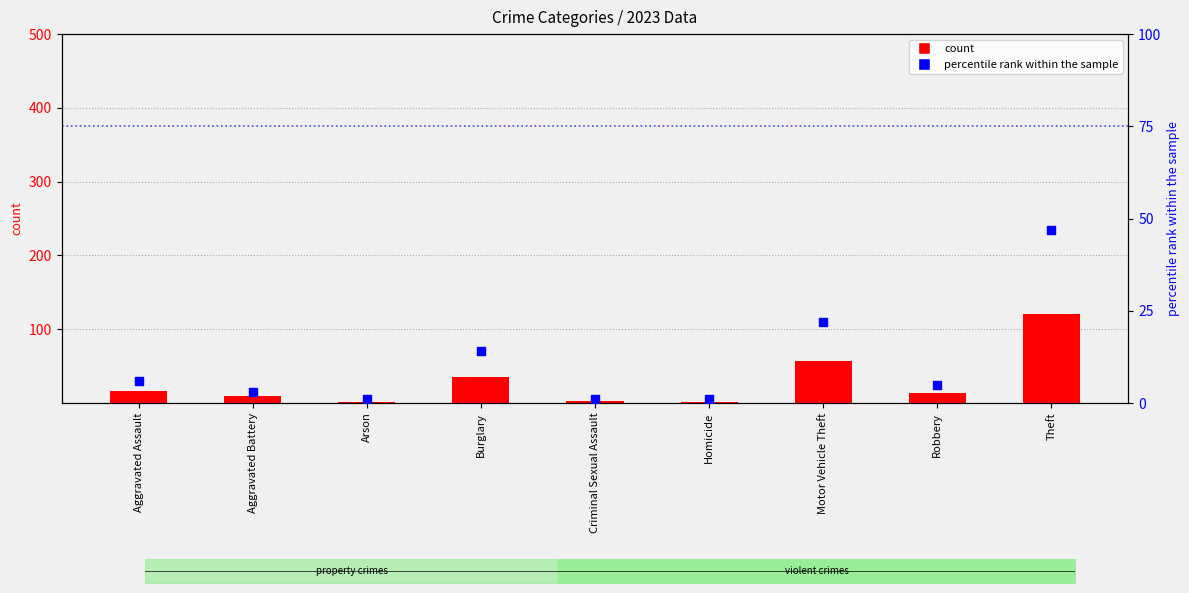

Which series has the largest total across all categories?

count